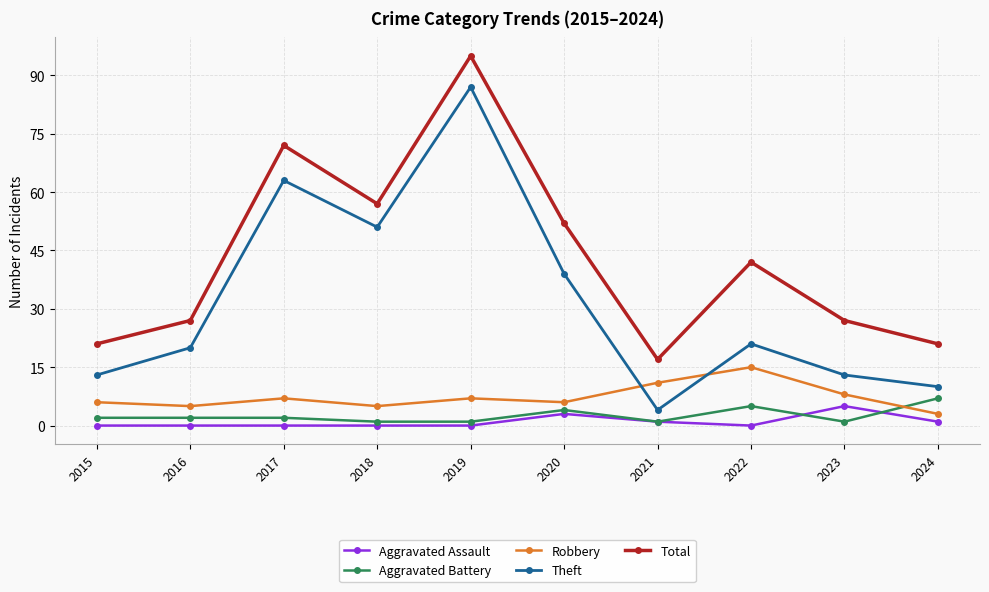

Does the chart display data point markers on the line(s)?

Yes